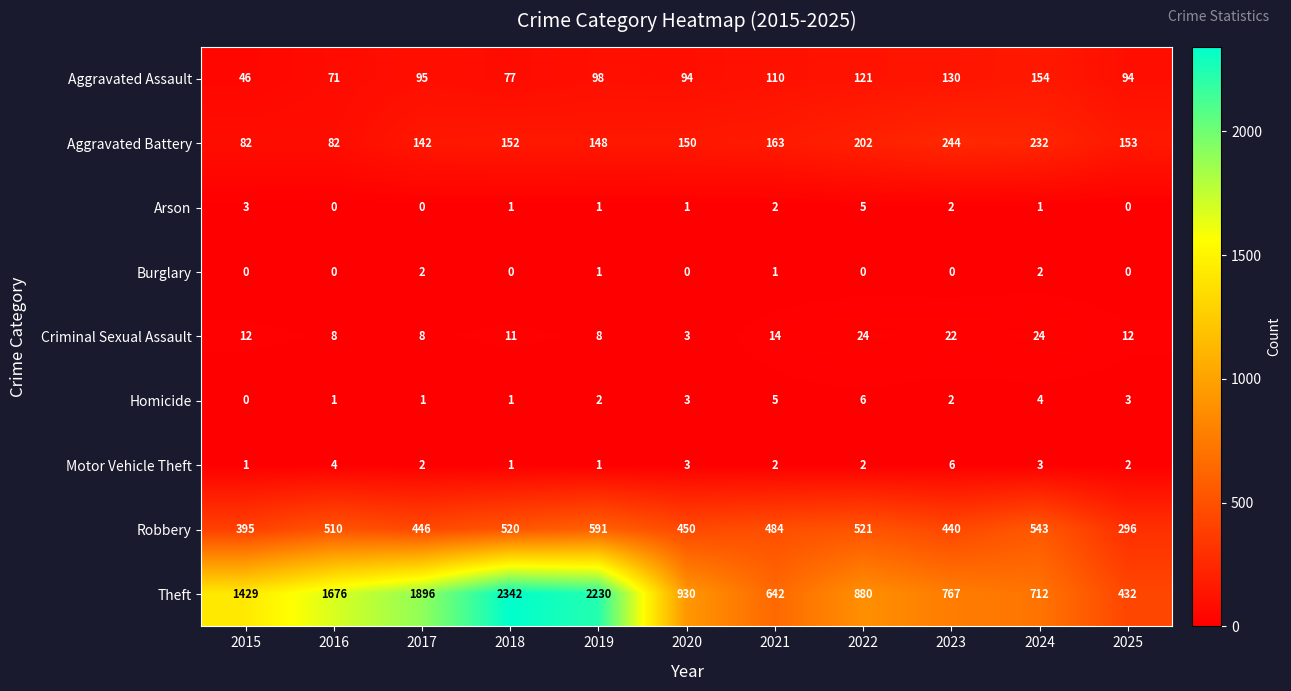

The value of Homicide at 2021 is 8. True or false?

False